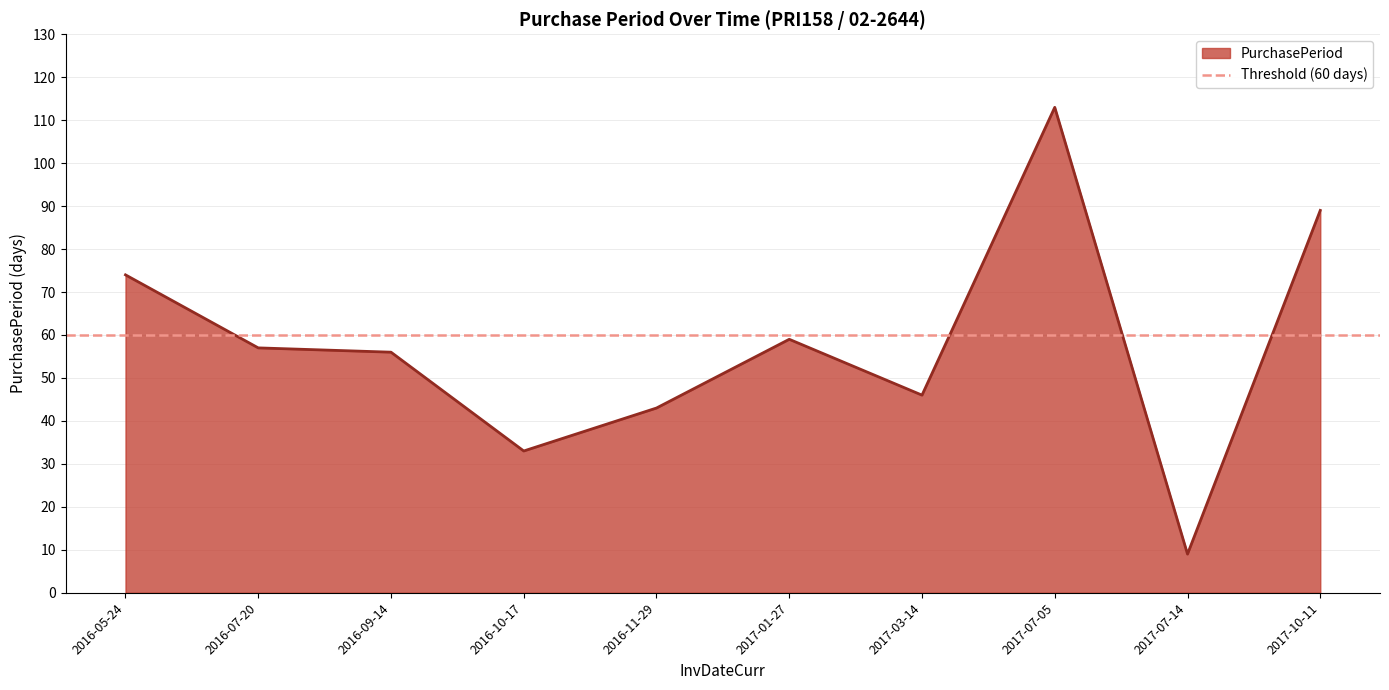

The chart shows a value of 43 at 2016-11-29. True or false?

True